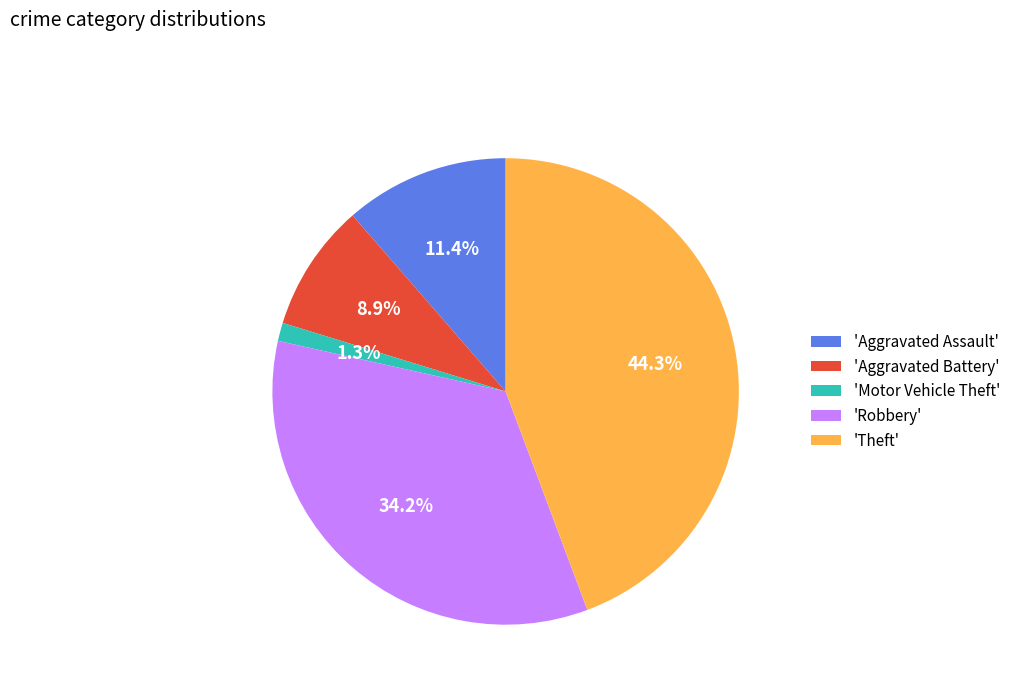

Between 'Theft' and 'Motor Vehicle Theft', which is larger?

'Theft'